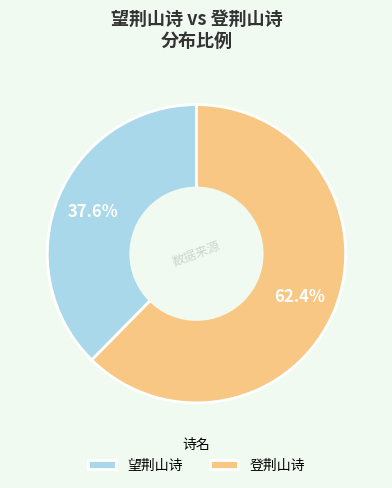

Approximately how many times larger is the value at 登荆山诗 compared to 望荆山诗?

1.7